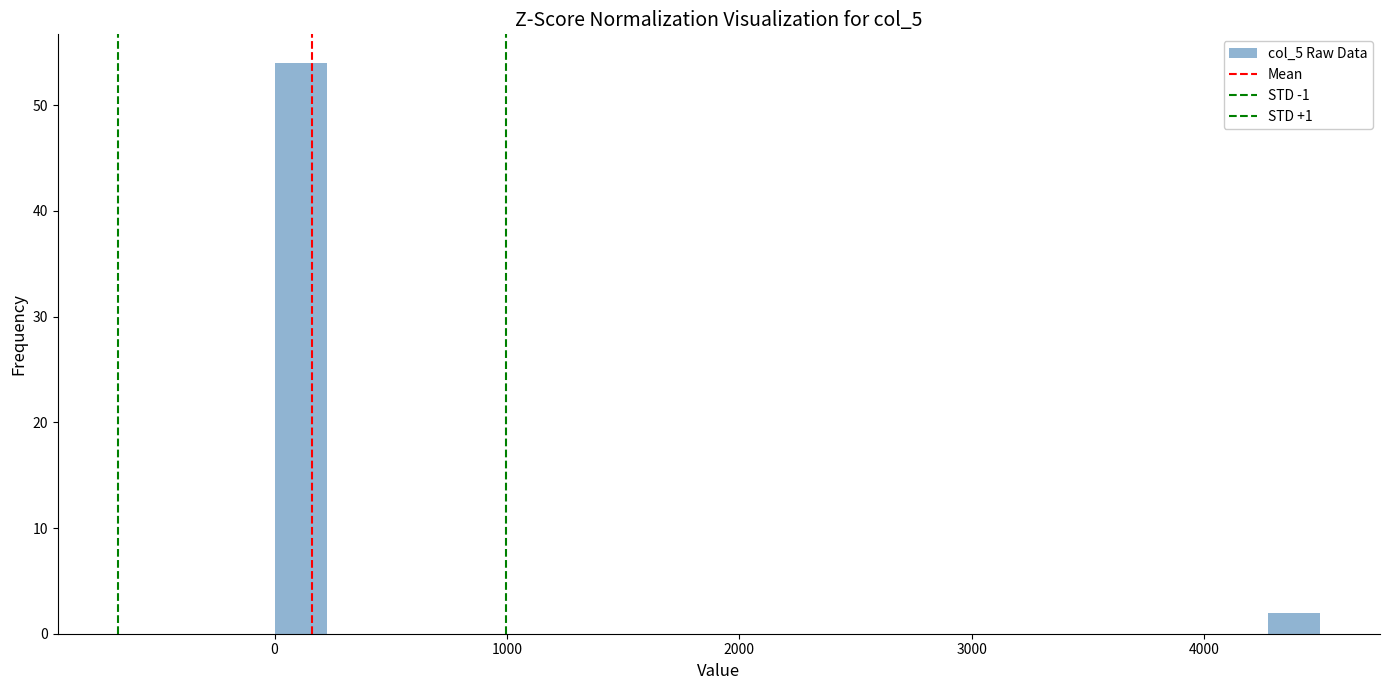

Around what value on the x-axis is the tallest bar? Give the approximate position of its centre, as read against the axis.

100